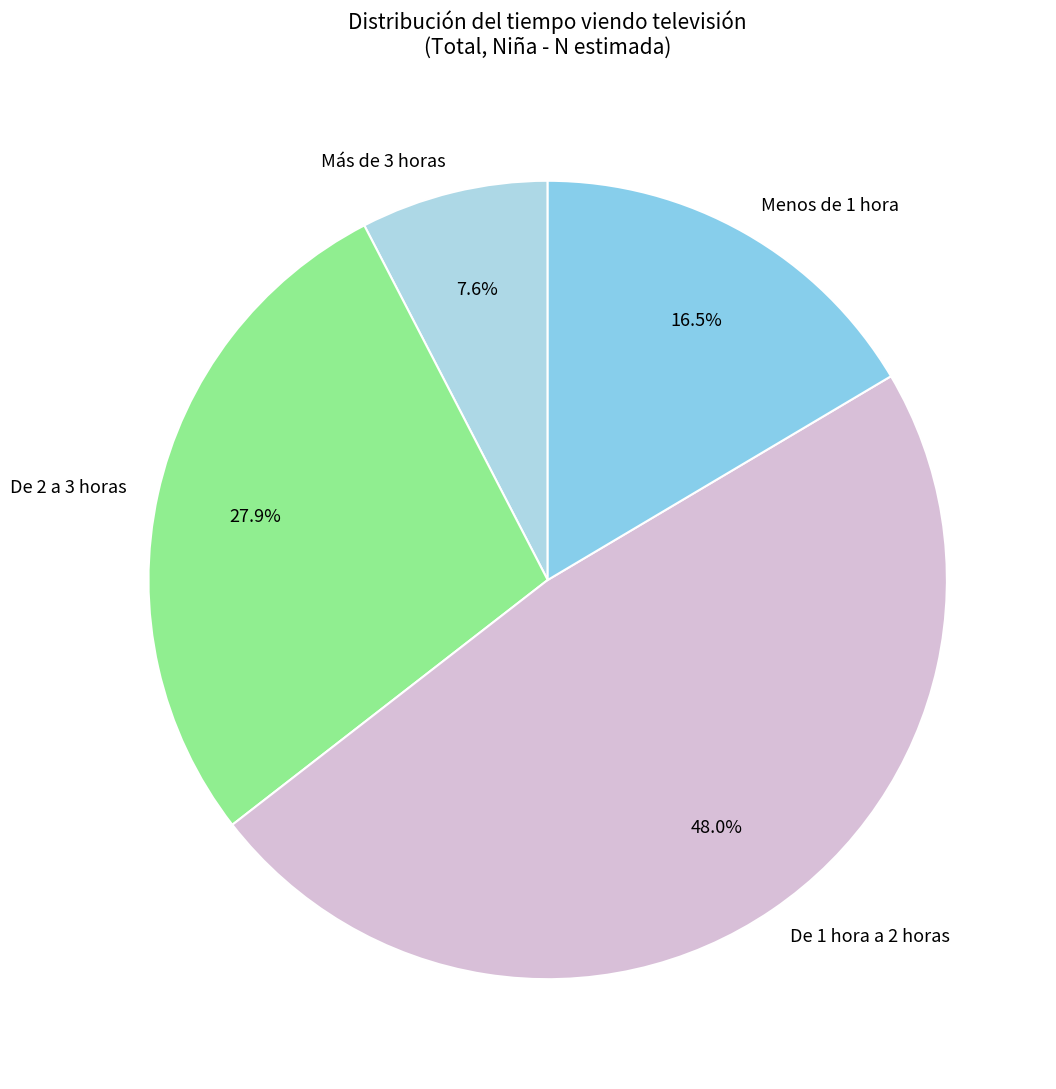

Does De 1 hora a 2 horas represent more than half of the total?

No